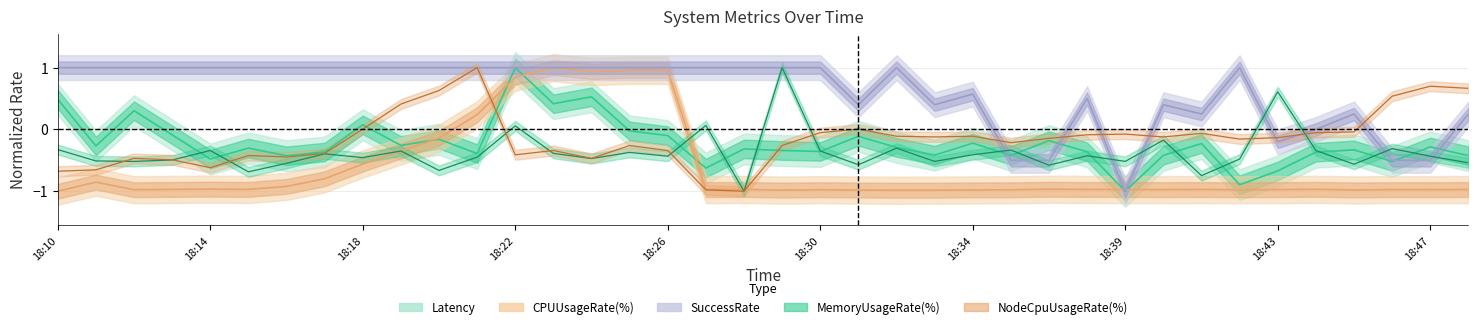

Is it true that CPUUsageRate(%) equals -1.0 at 18:30?

True